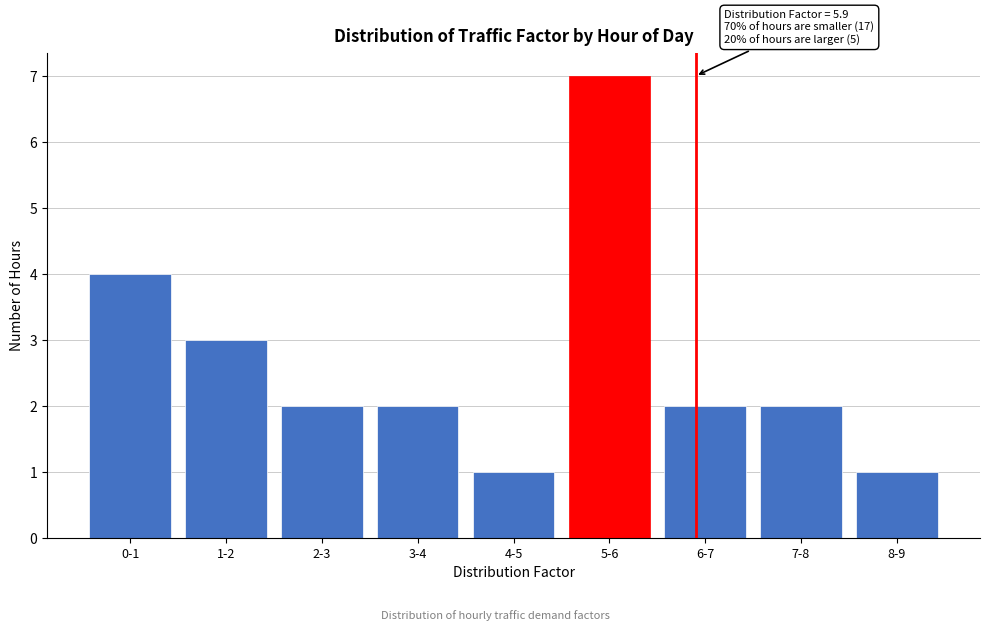

Reading left to right, list all the values displayed in this chart.

0-1=4	1-2=3	2-3=2	3-4=2	4-5=1	5-6=7	6-7=2	7-8=2	8-9=1